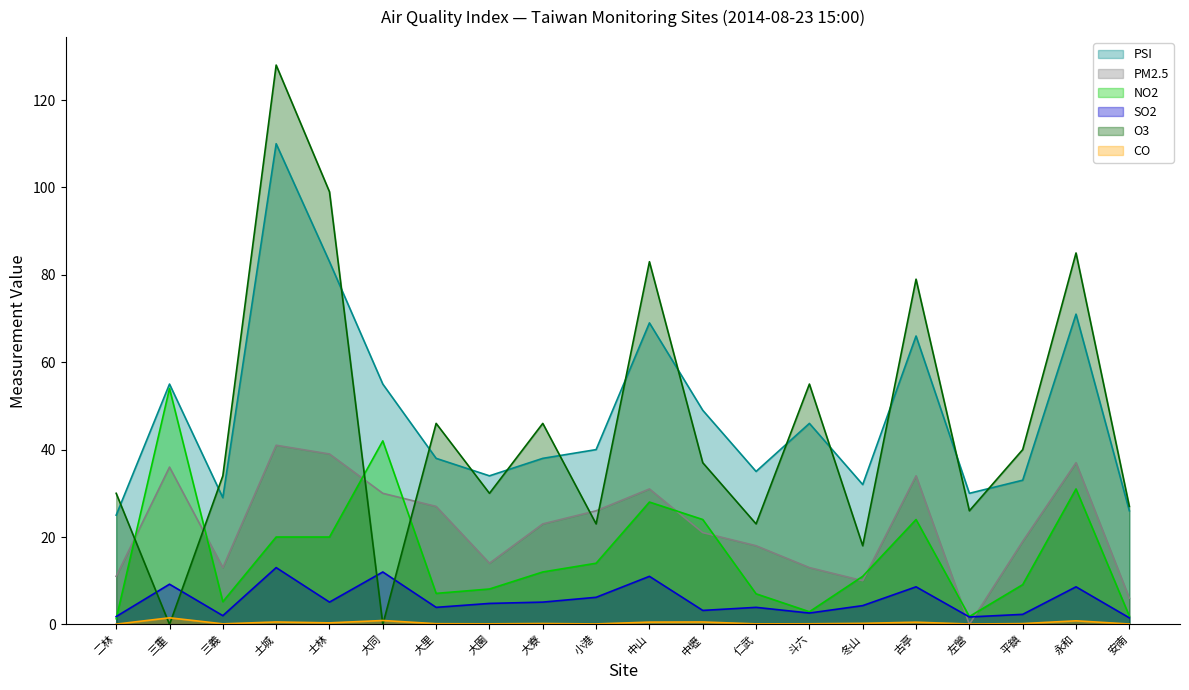

What are all the series names shown in the legend?

PSI, PM2.5, NO2, SO2, O3, CO